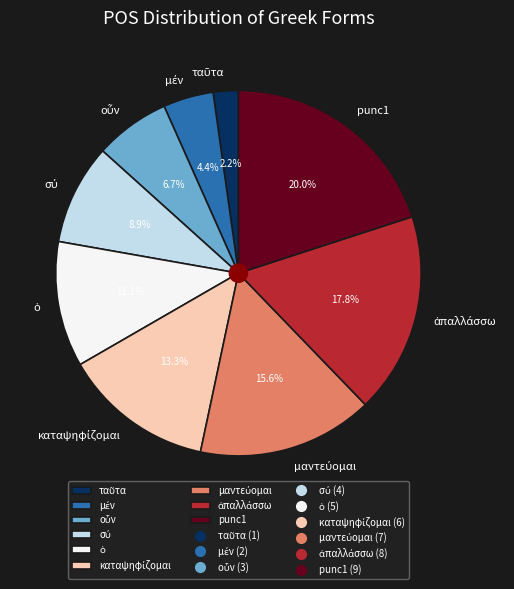

Which category has the biggest portion of the pie?

punc1